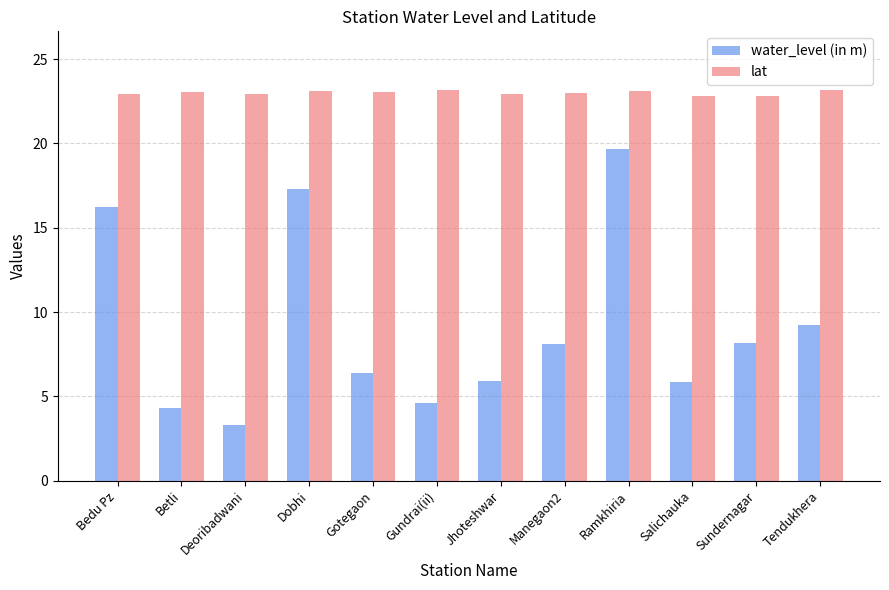

True or false: water_level (in m) has a value of 3.6 at Manegaon2.

False